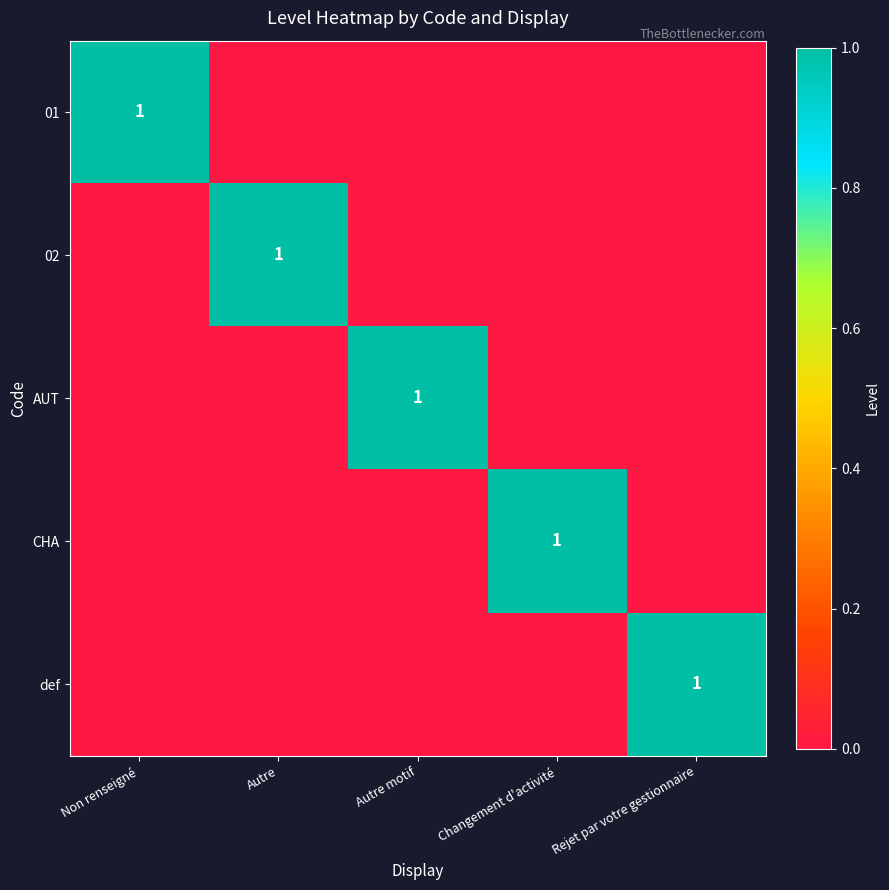

True or false: AUT has a value of 0 at Autre motif.

False